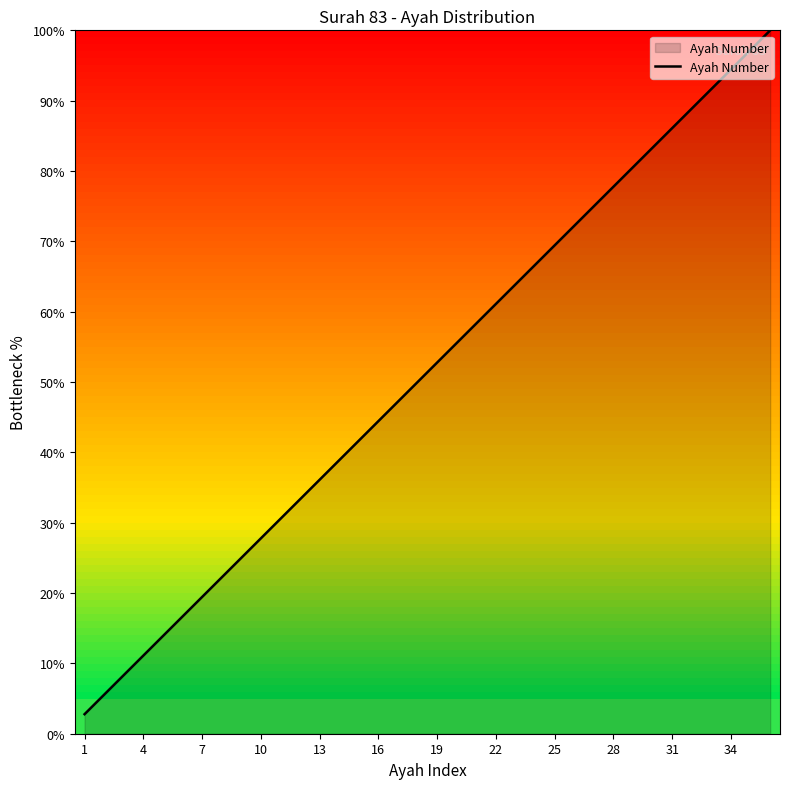

What is the minimum value shown in the chart?

2.8